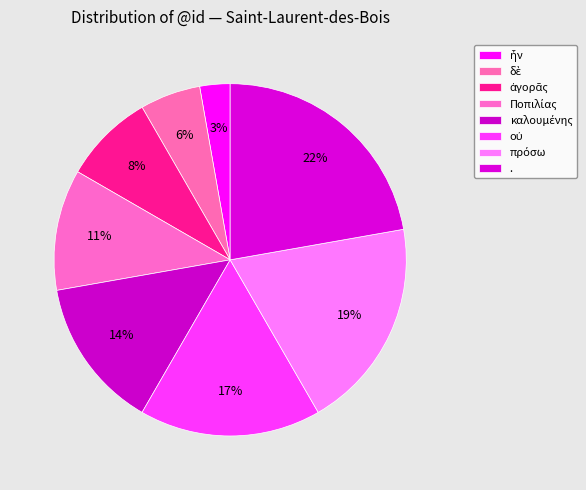

Count the number of slices in the pie.

8